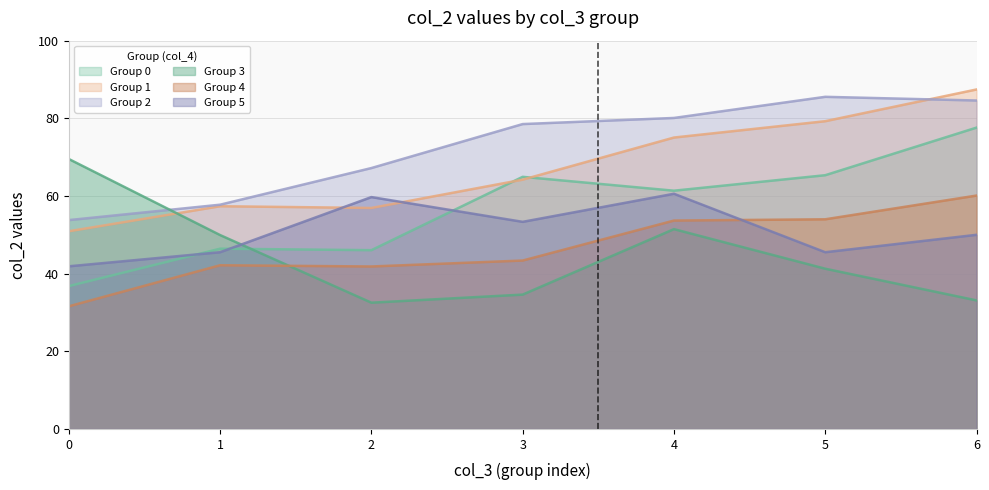

At which category is the sum across all series the highest?

6